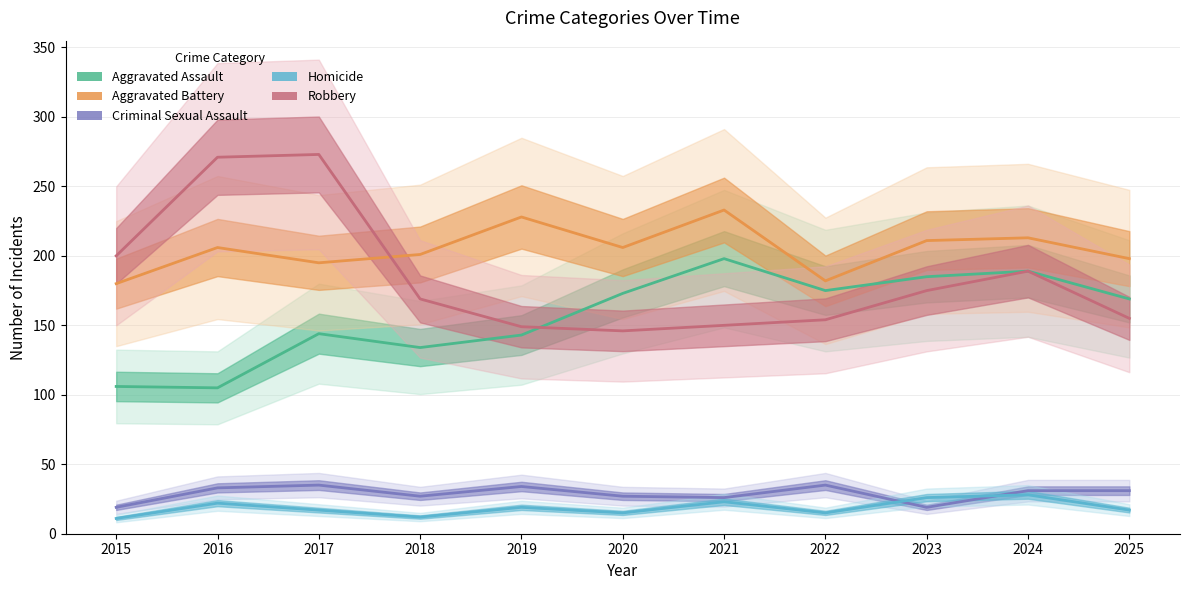

At which category does Aggravated Battery reach its first local valley?

2017